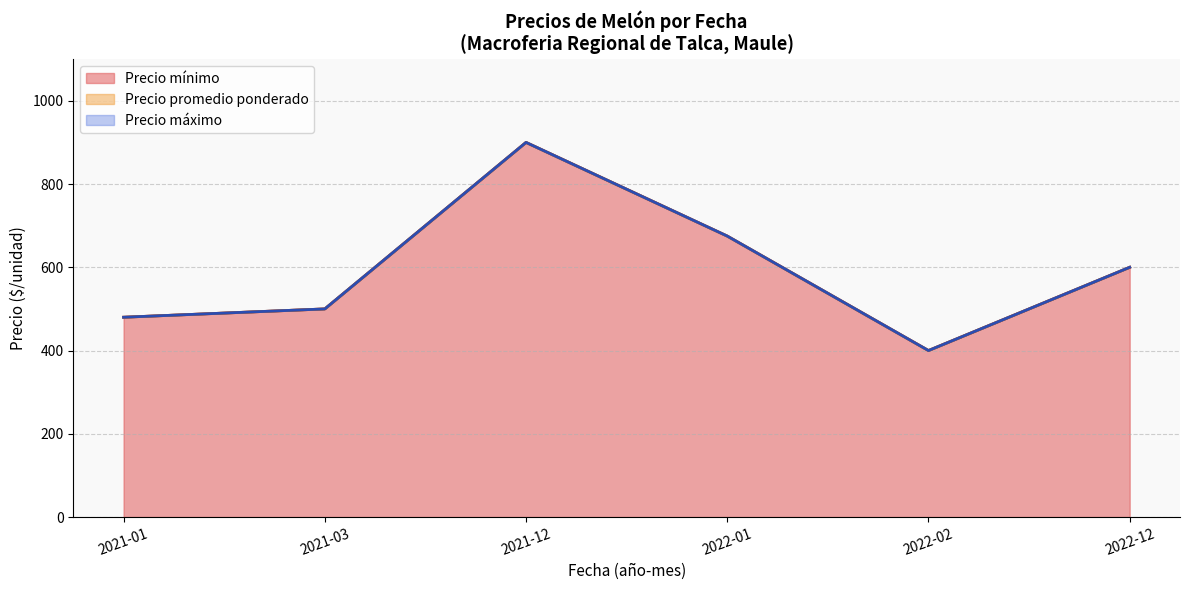

Rank the categories by Precio mínimo value from lowest to highest.

2022-02, 2021-01, 2021-03, 2022-12, 2022-01, 2021-12